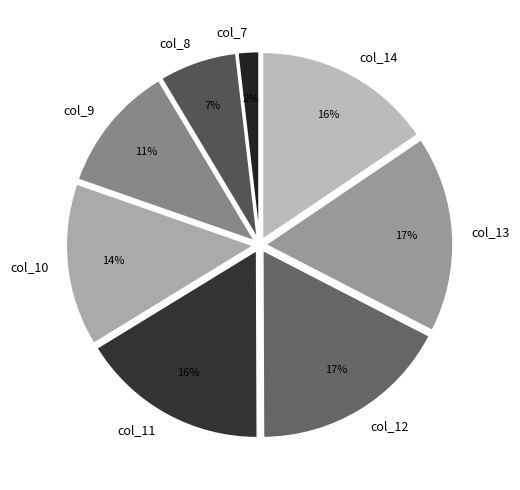

Does any single category account for the majority?

No